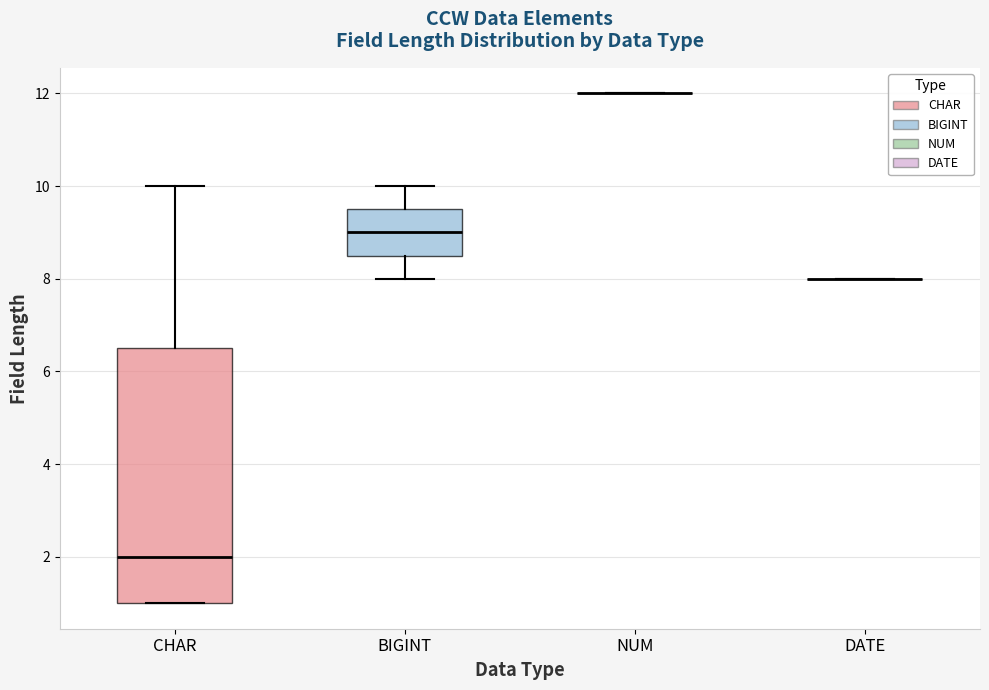

Comparing the boxes themselves (not the whiskers), which one is the tallest?

CHAR